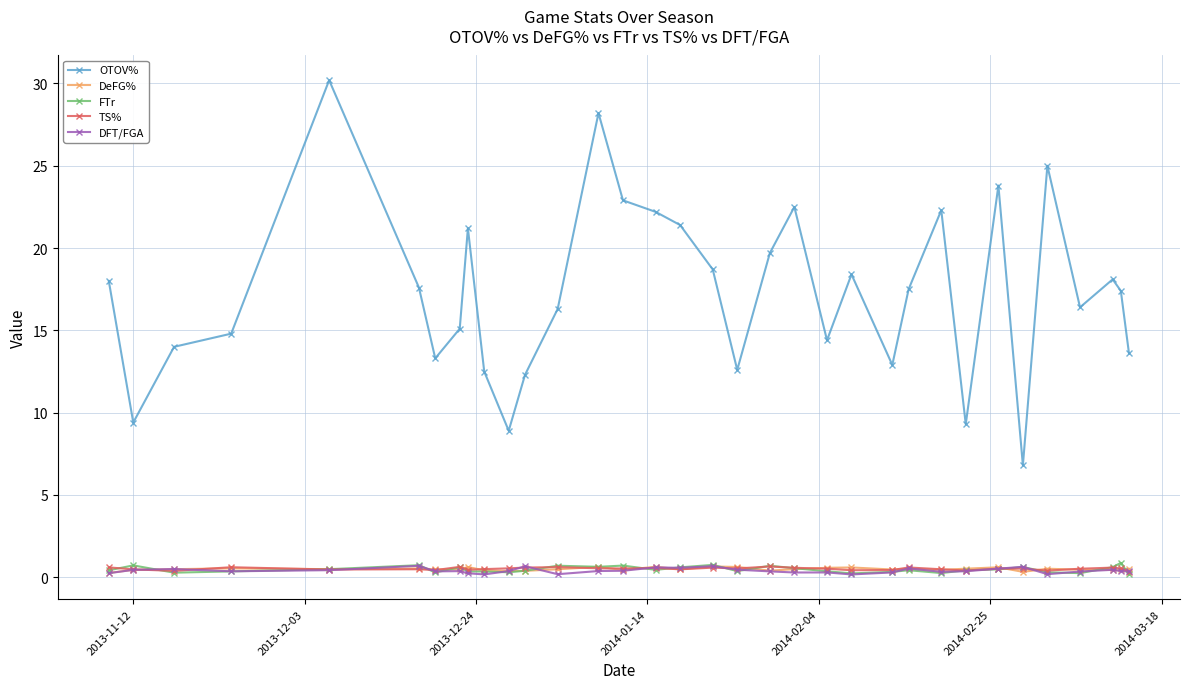

How many interior local valleys does the OTOV% series have?

9